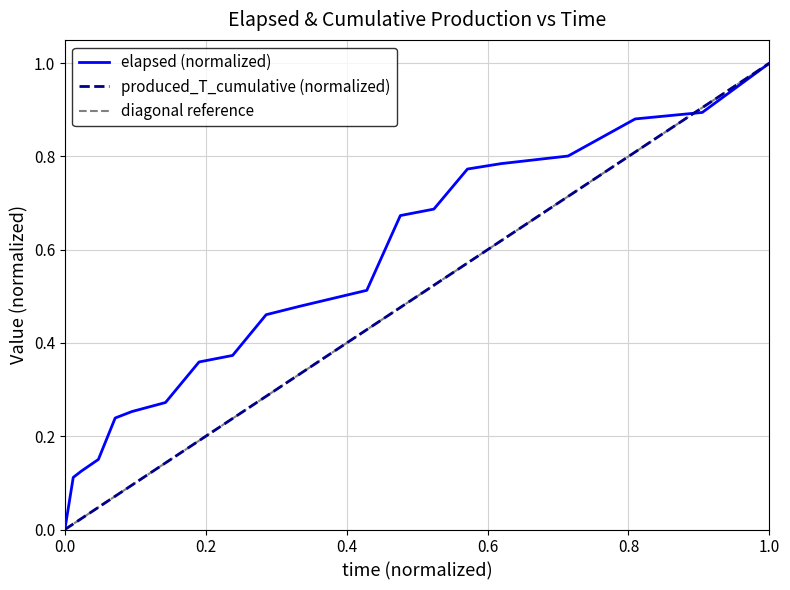

Reading right to left, list all the values displayed in this chart.

elapsed: 1.0	0.9	0.9	0.8	0.8	0.8	0.7	0.7	0.5	0.5	0.5	0.4	0.4	0.3	0.3	0.2	0.2	0.1	0.1	0.0
produced_T_cumulative: 1.0	0.9	0.8	0.7	0.6	0.6	0.5	0.5	0.4	0.3	0.3	0.2	0.2	0.1	0.1	0.1	0.0	0.0	0.0	0.0